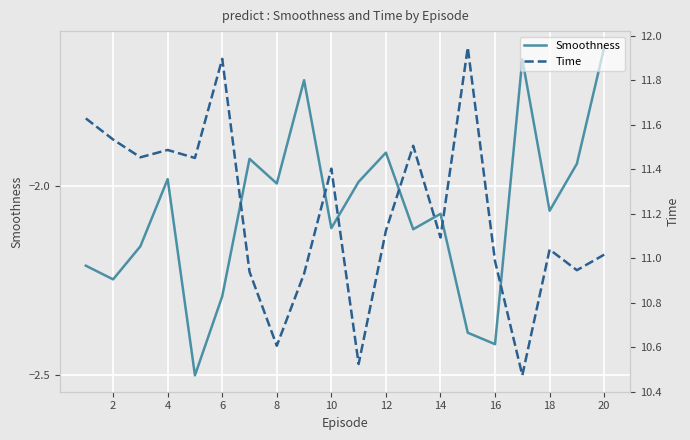

Which category has the highest value in the Smoothness series?

20